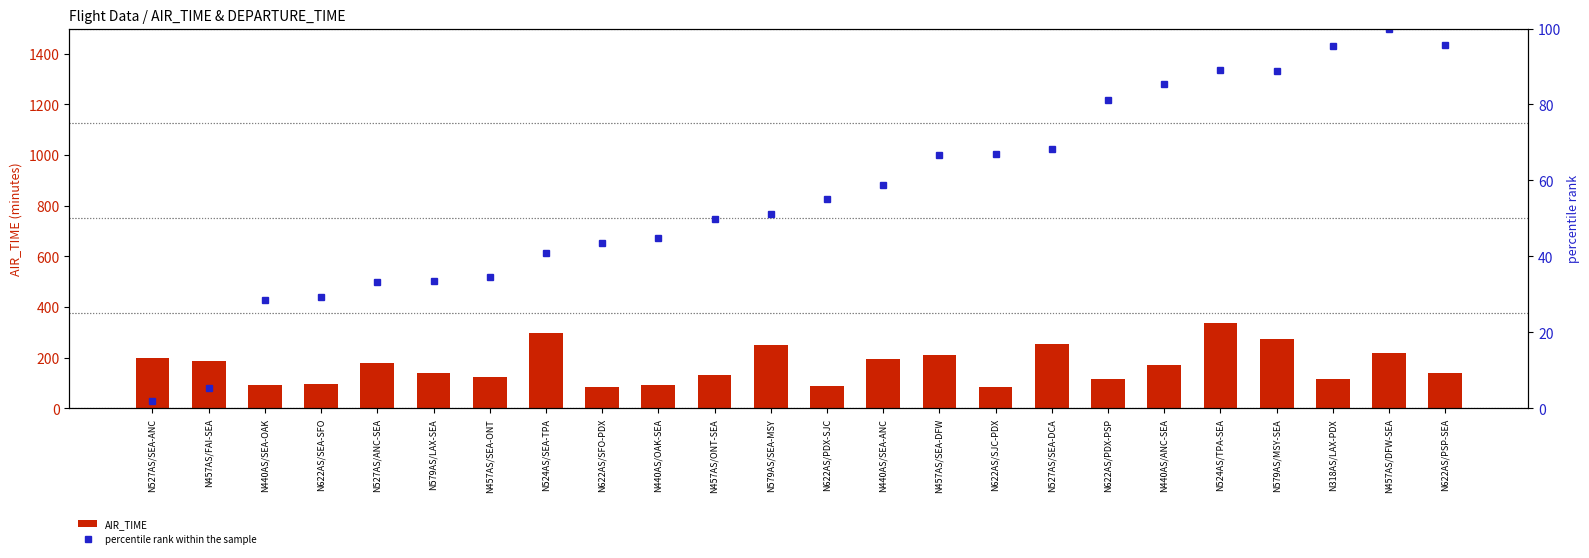

At which category is the sum across all series the highest?

N524AS/TPA-SEA